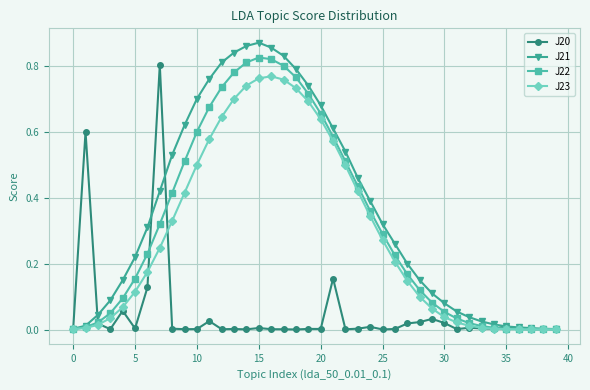

True or false: J20 has more than 0 points higher than both neighbors.

True